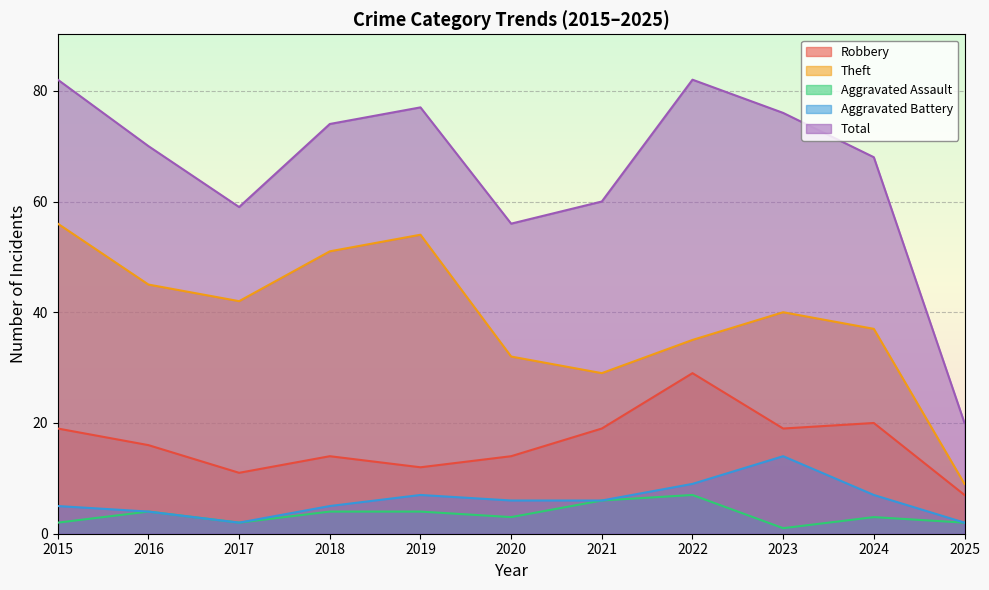

How many series are shown in this chart?

5